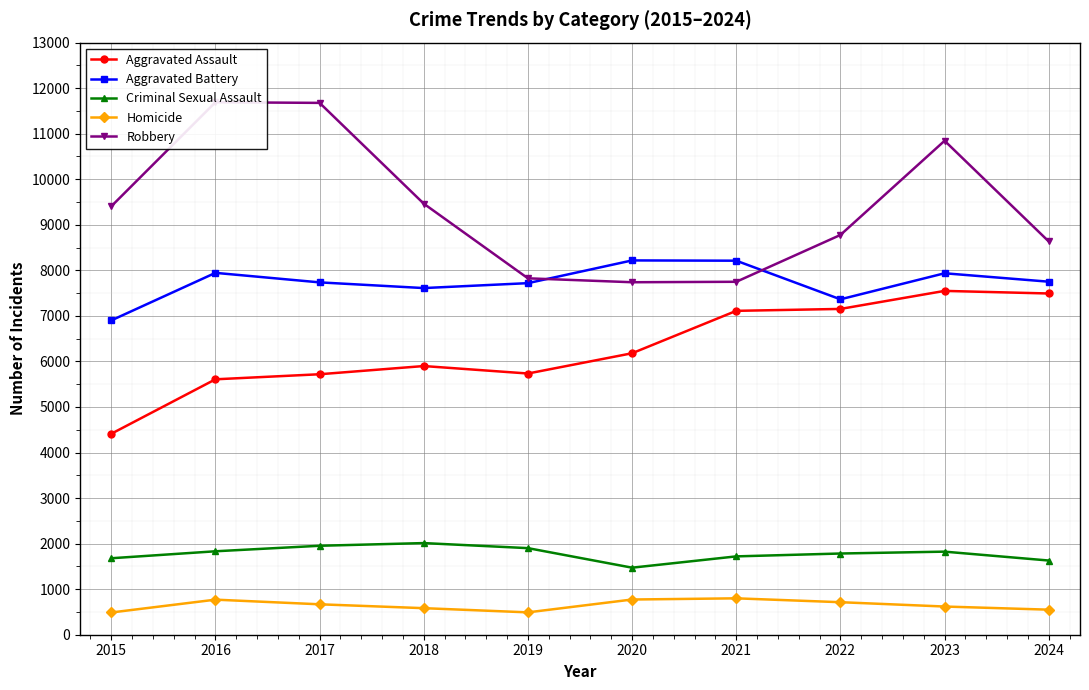

What is the difference between the highest and lowest values at 2019?

7334